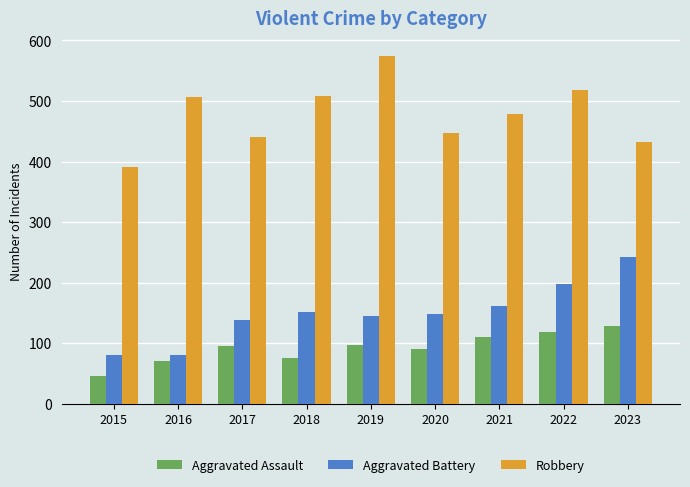

At which label does Robbery first exceed 479?

2016